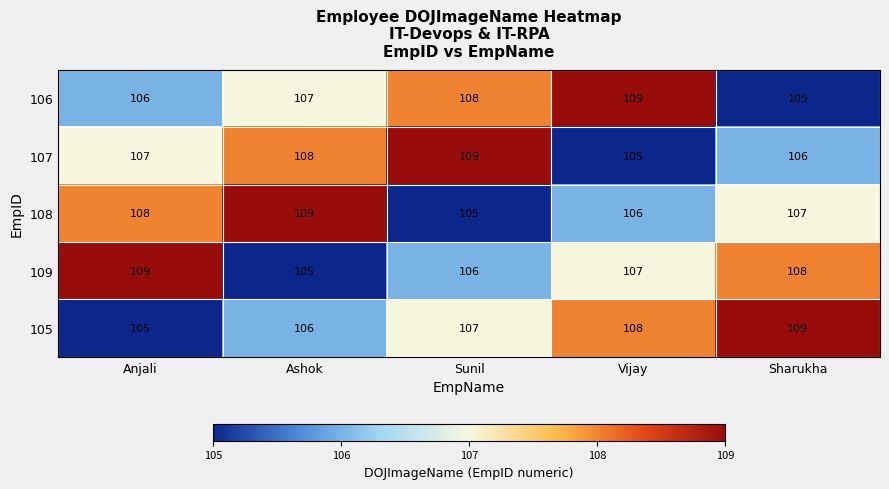

What is the total value across all series at Sunil?

535